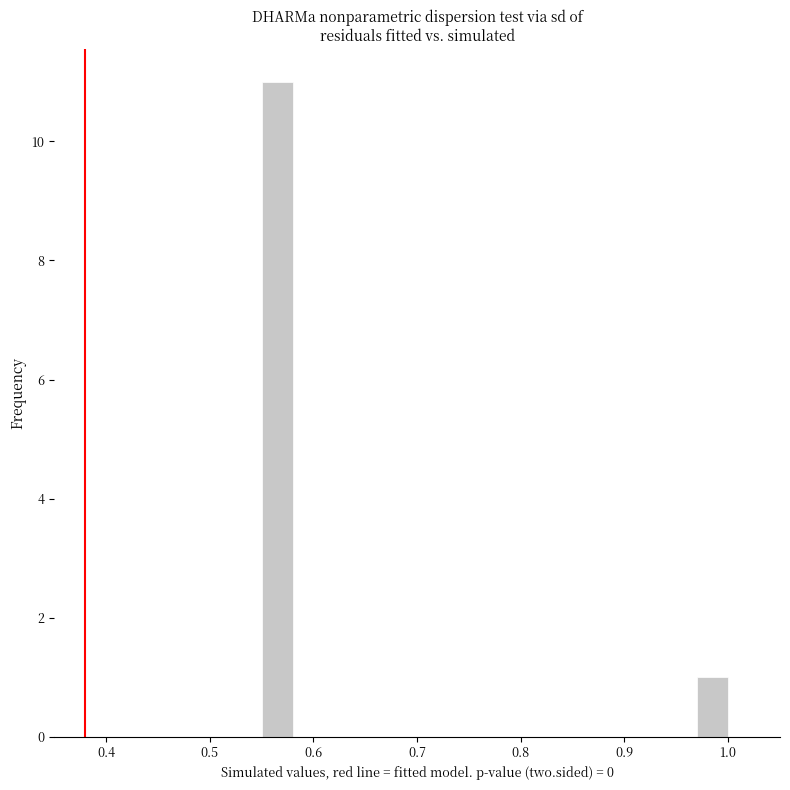

Around what value on the x-axis is the tallest bar? Give the approximate position of its centre, as read against the axis.

0.57